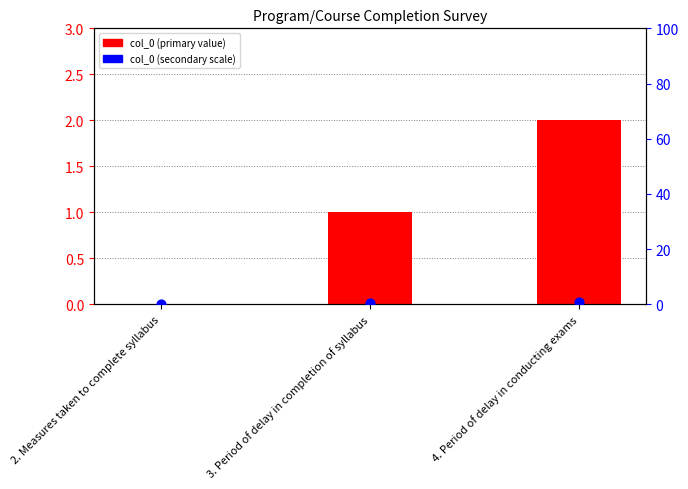

What is the total value across all series at 3. Period of delay in completion of syllabus?

1.5